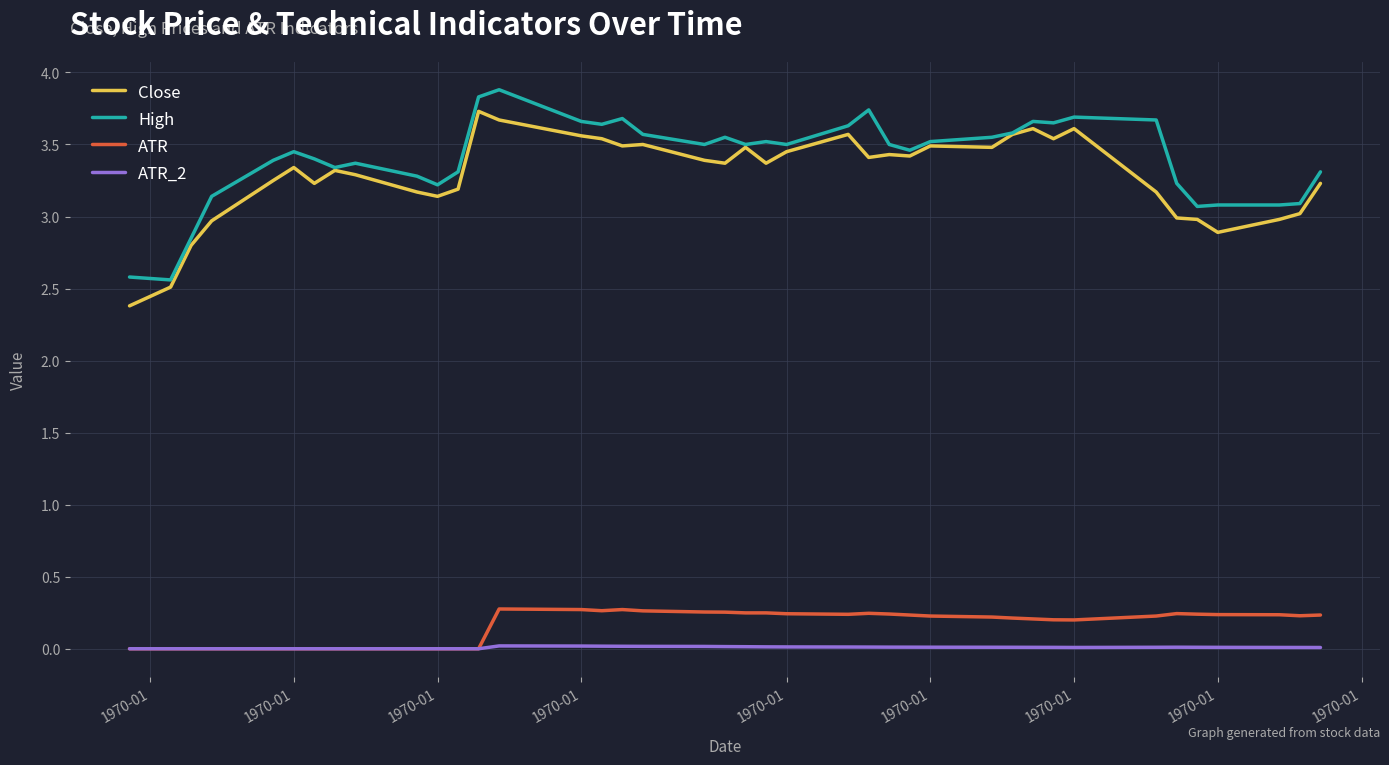

What is the lowest value of the High series?

2.6